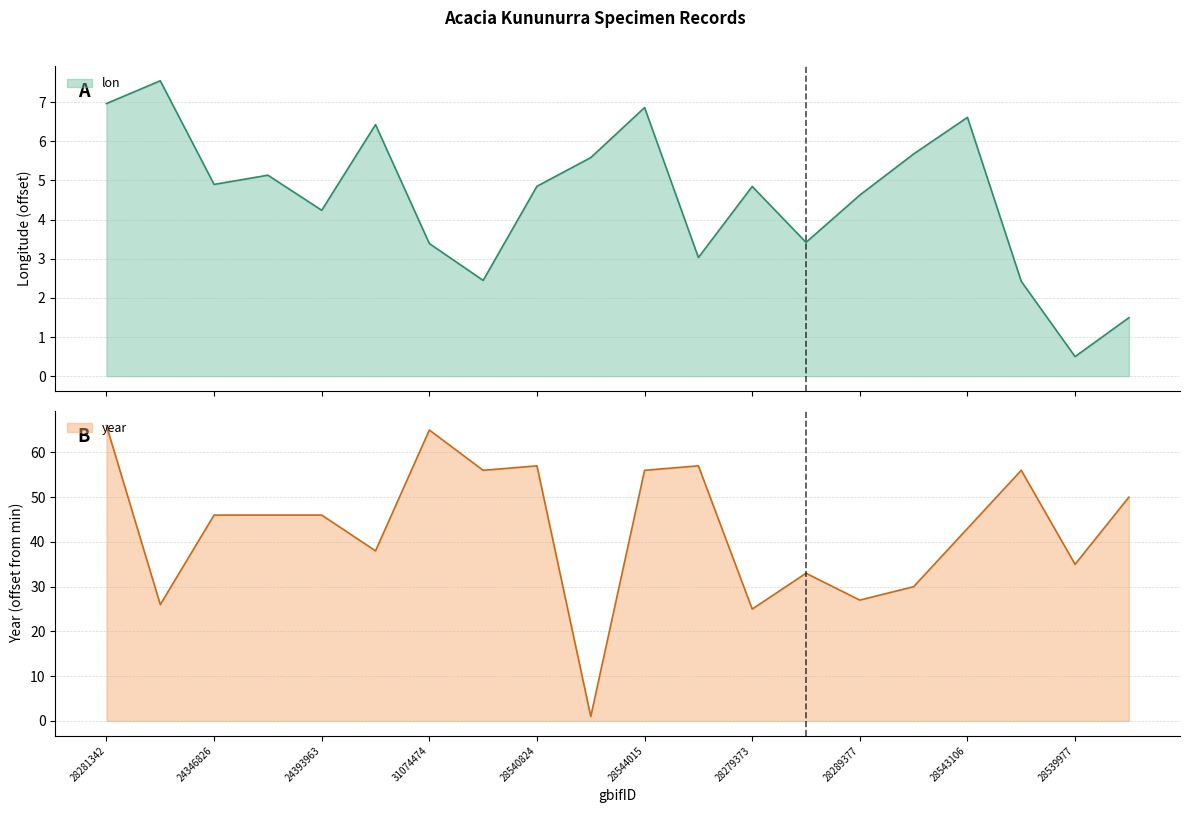

Which series has the largest range (max minus min)?

year